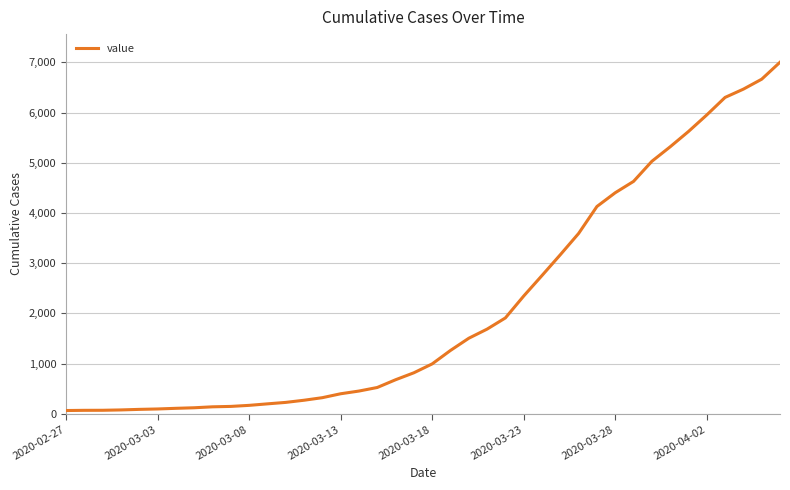

What is the difference between the maximum and minimum values?

6939